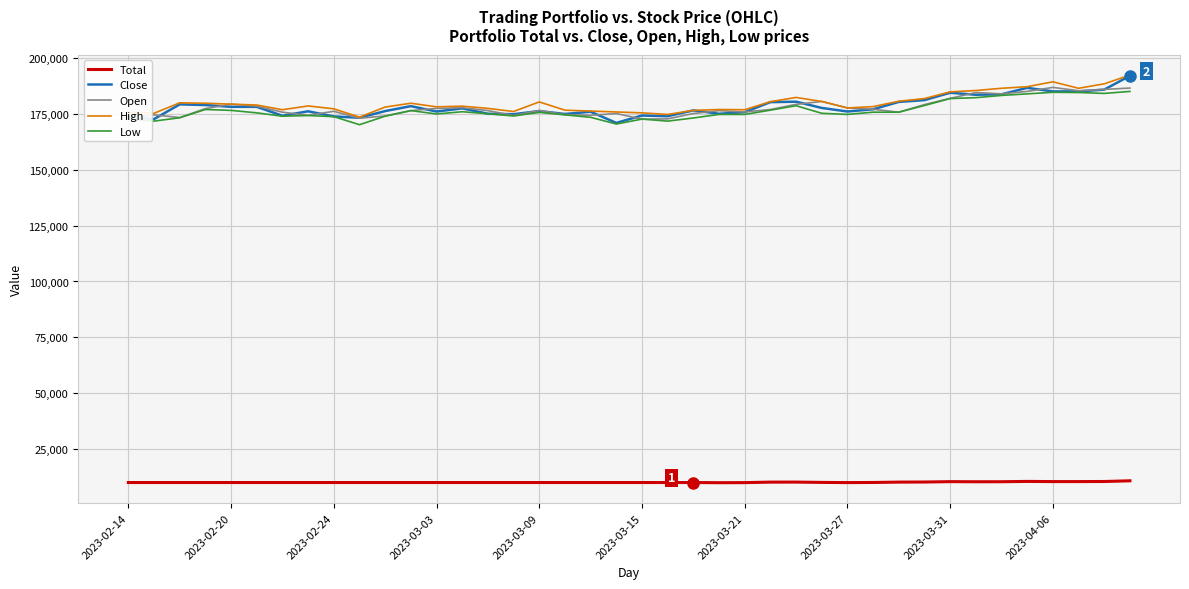

What is the smallest value displayed?

9924.7